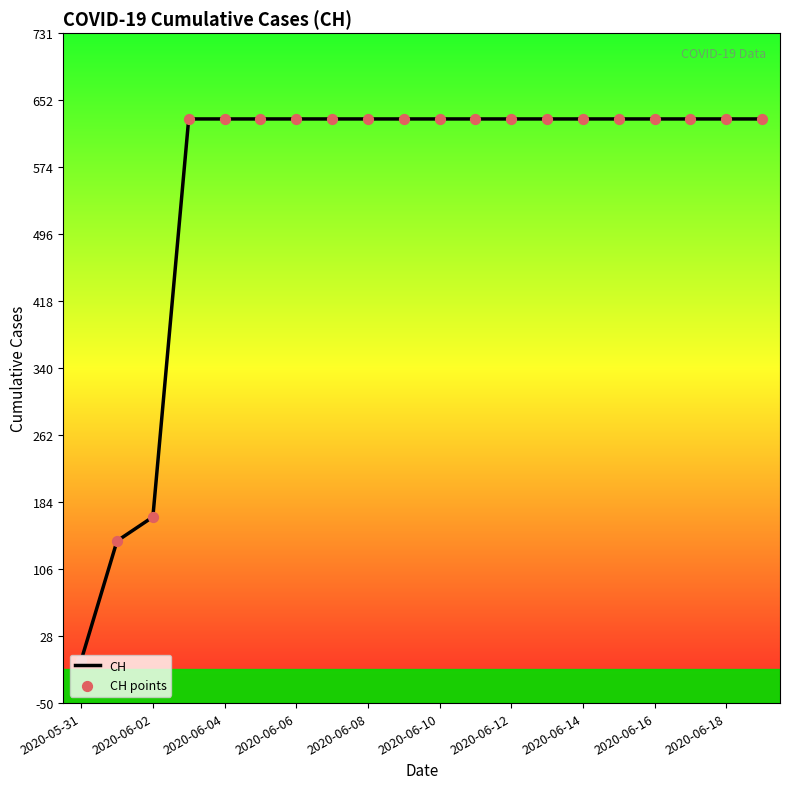

What is the maximum value shown in the chart?

631